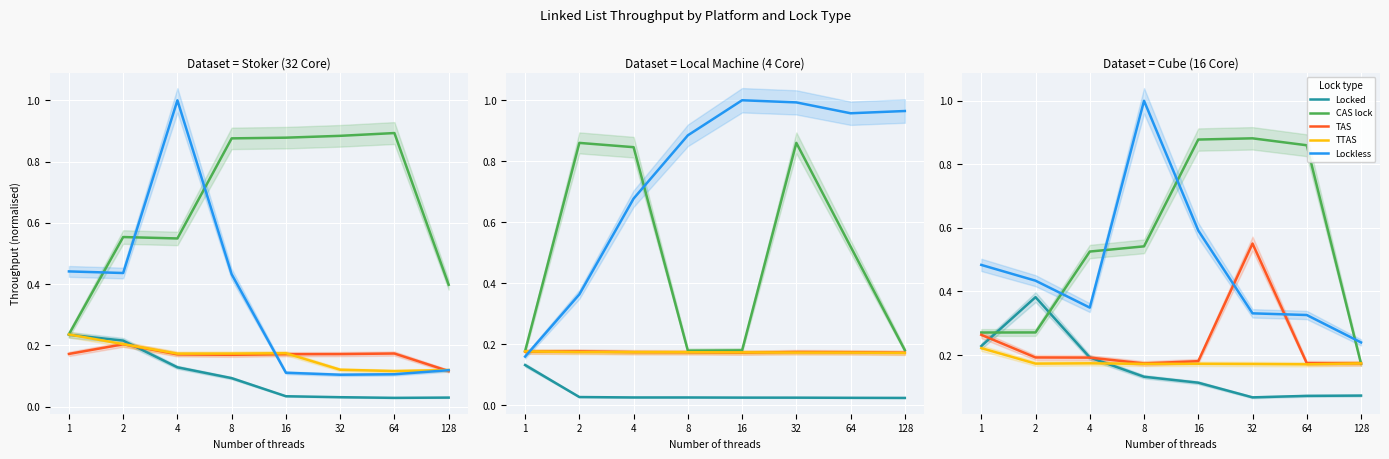

How many Lockless values are between 0 and 1?

8